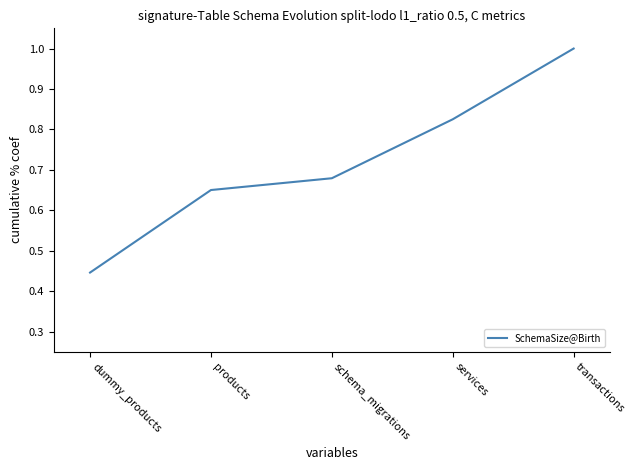

What is the sum of the values at schema_migrations and dummy_products?

1.1